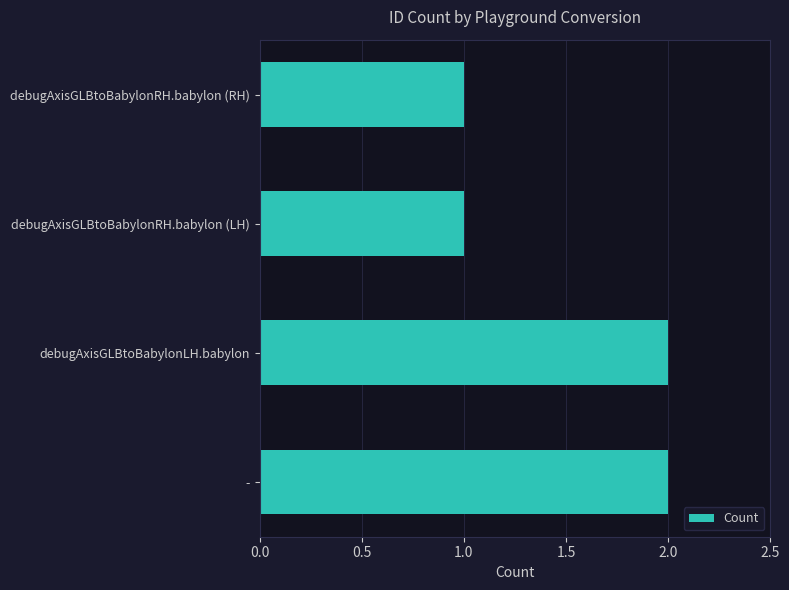

True or false: the data shows 1 at debugAxisGLBtoBabylonRH.babylon (LH).

True